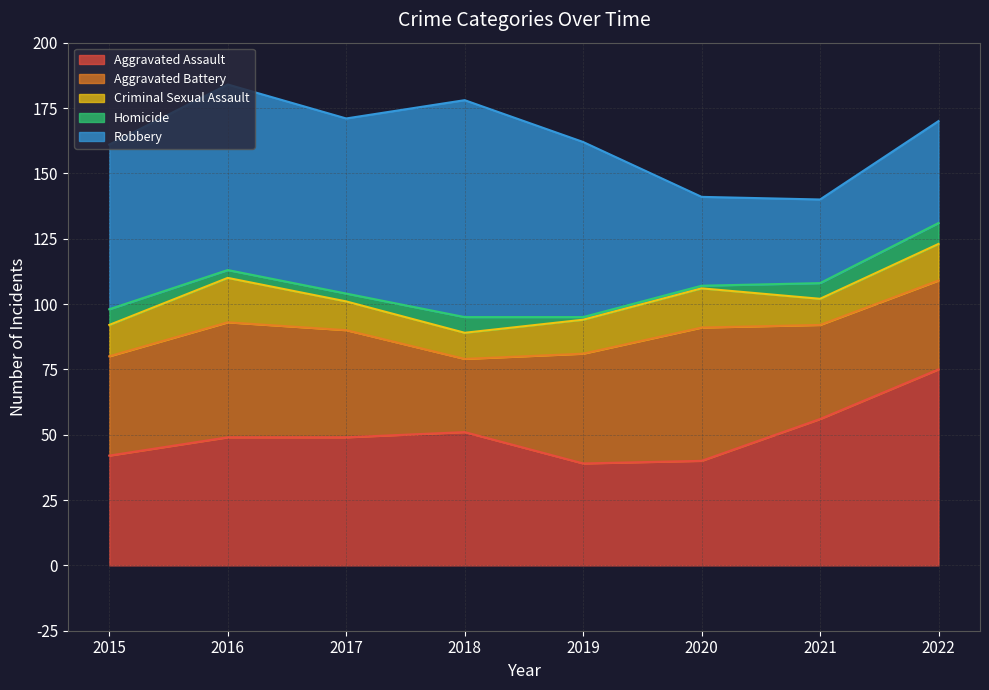

What are all the series names shown in the legend?

Aggravated Assault, Aggravated Battery, Criminal Sexual Assault, Homicide, Robbery